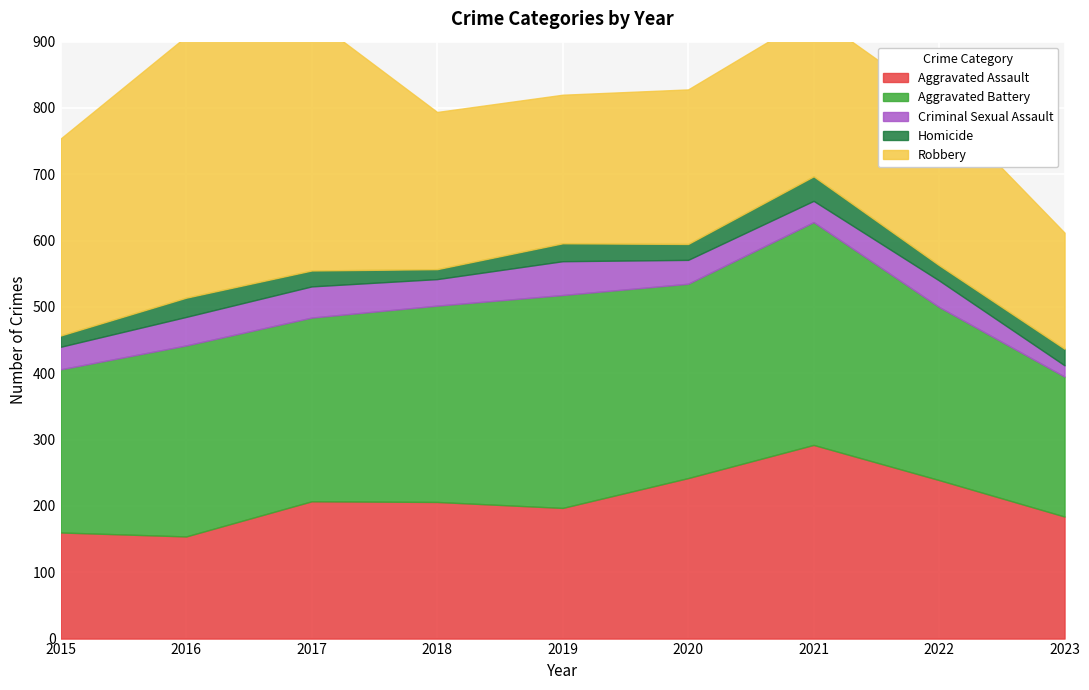

Is it true that Aggravated Battery equals 261 at 2022?

True